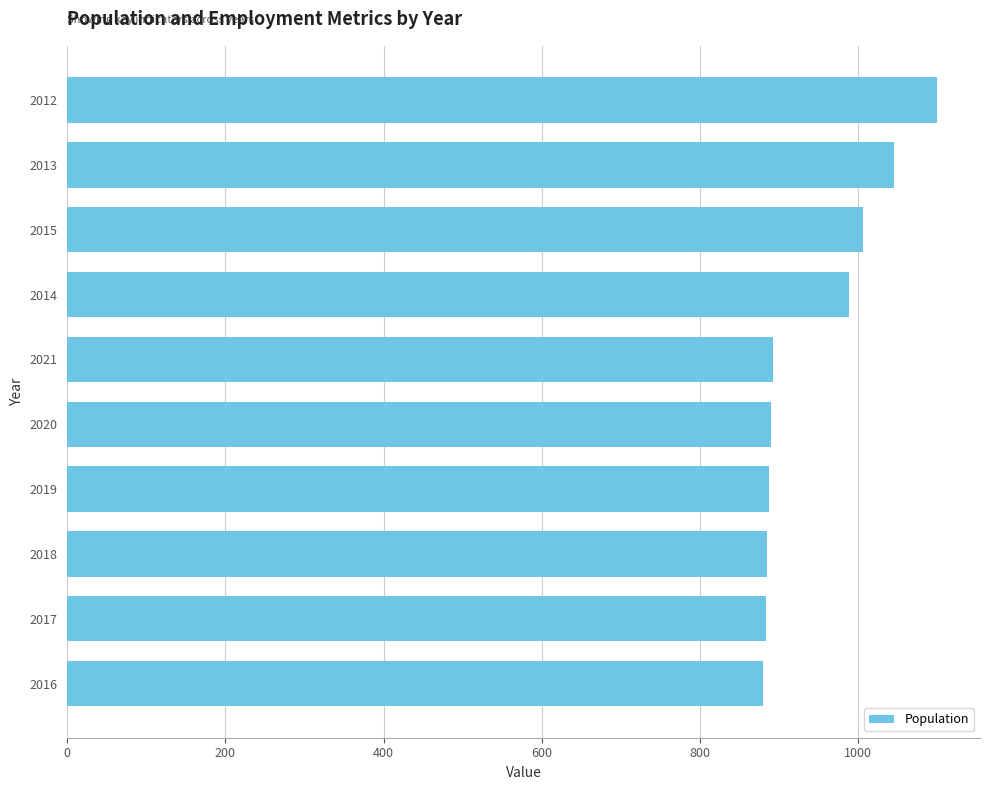

Is it true that the value at 2020 is 890?

True